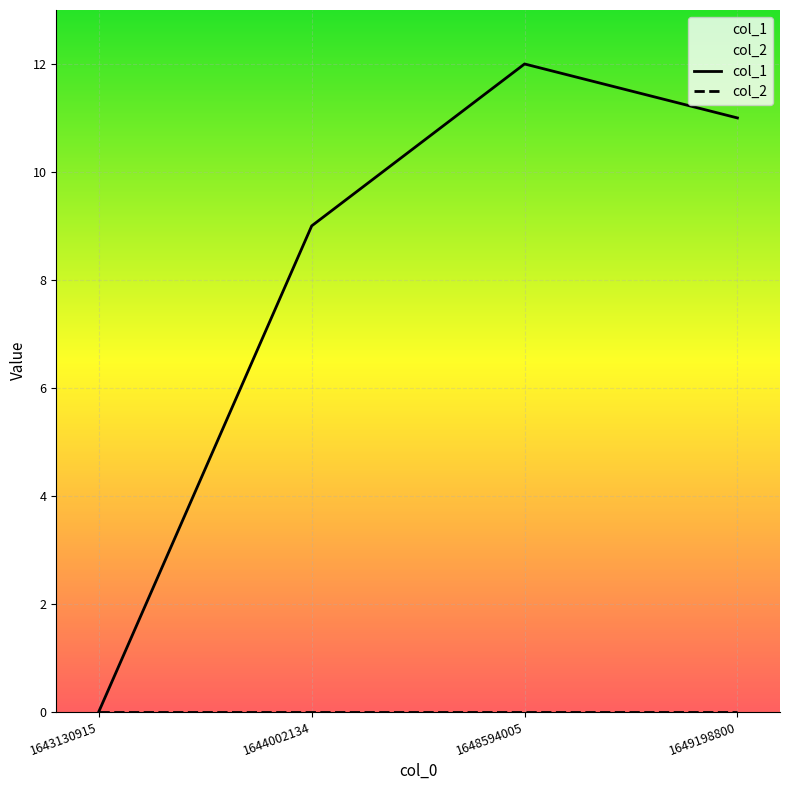

The value of col_1 at 1648594005 is 5. True or false?

False